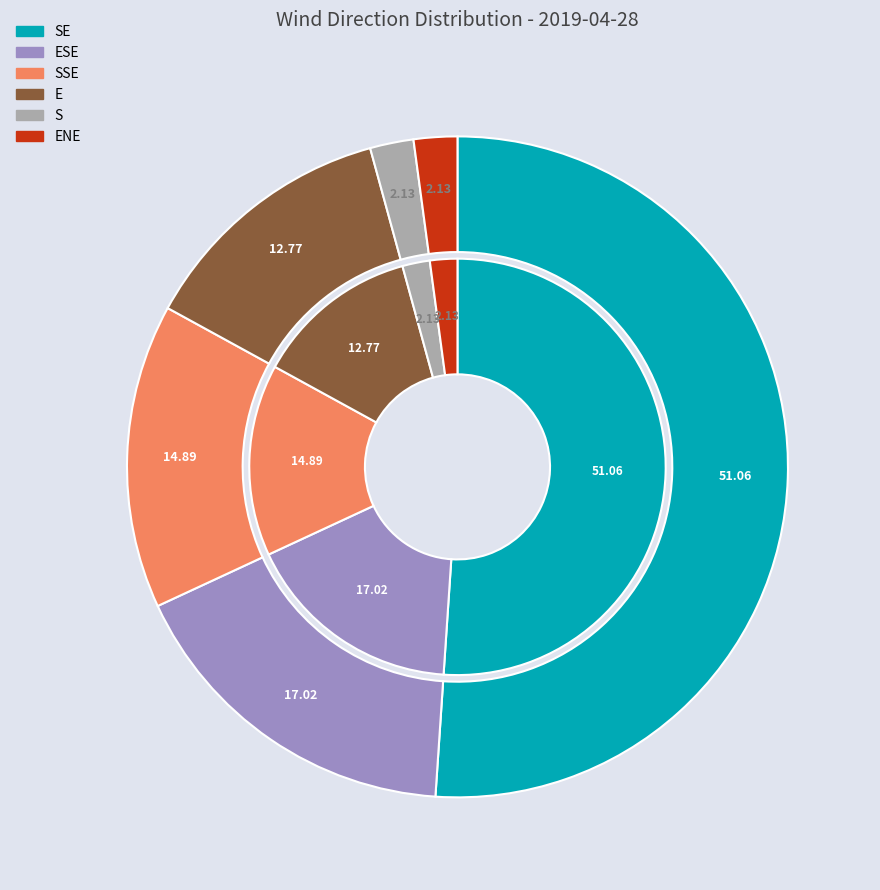

How many slices are in this pie chart?

6